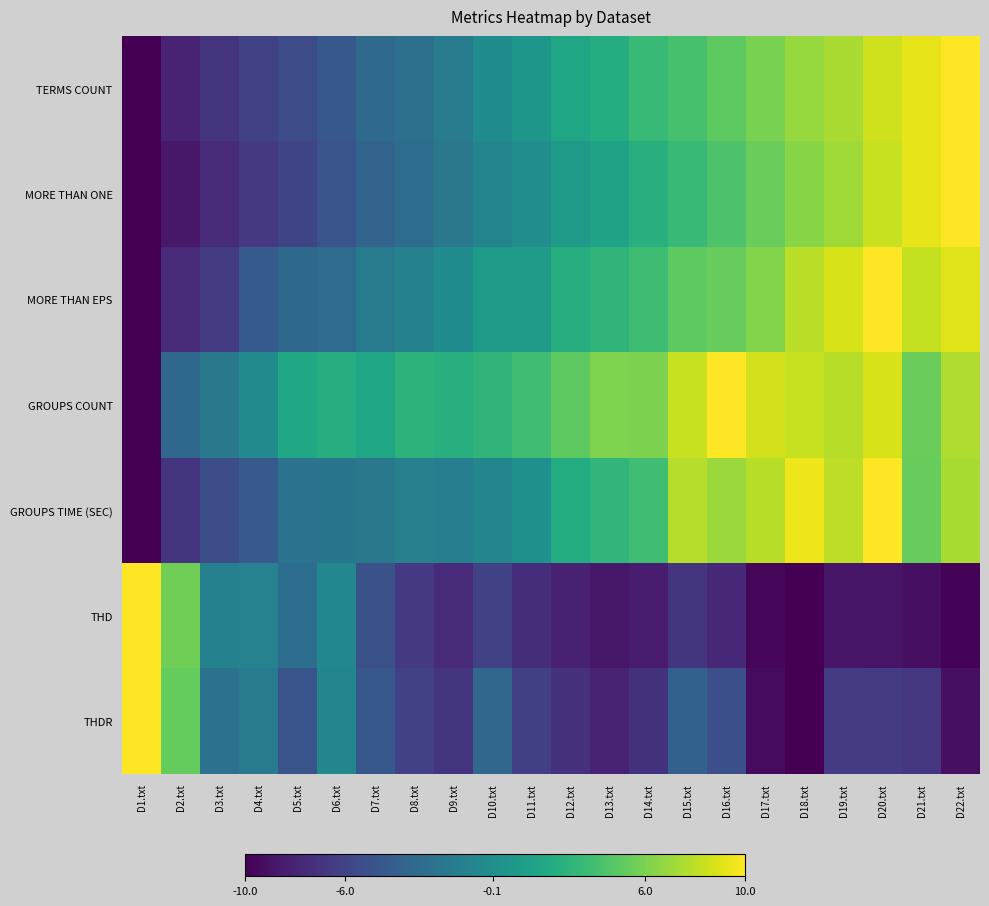

Which series has the largest total across all categories?

GROUPS COUNT